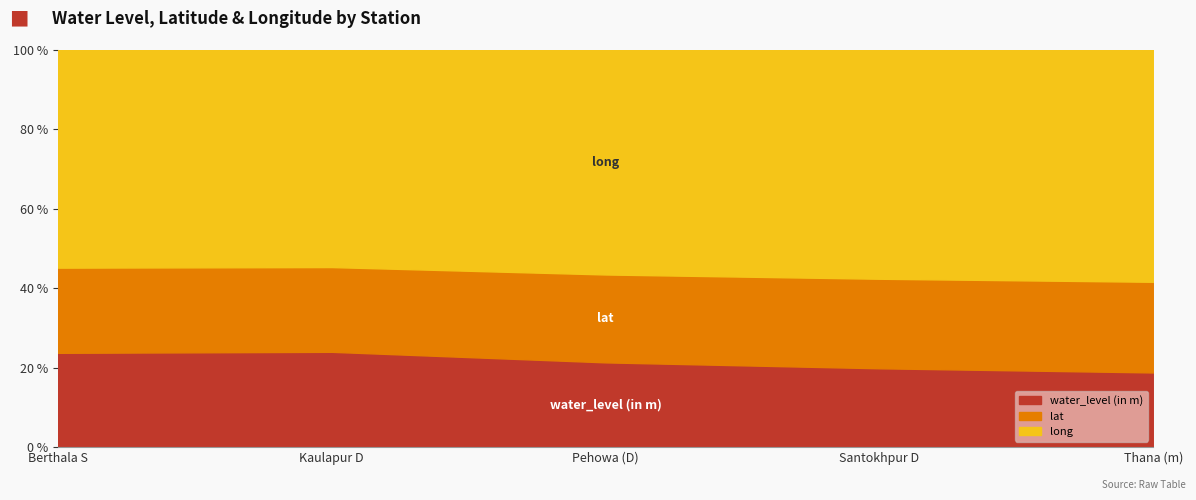

How many interior local peaks does the lat series have?

1